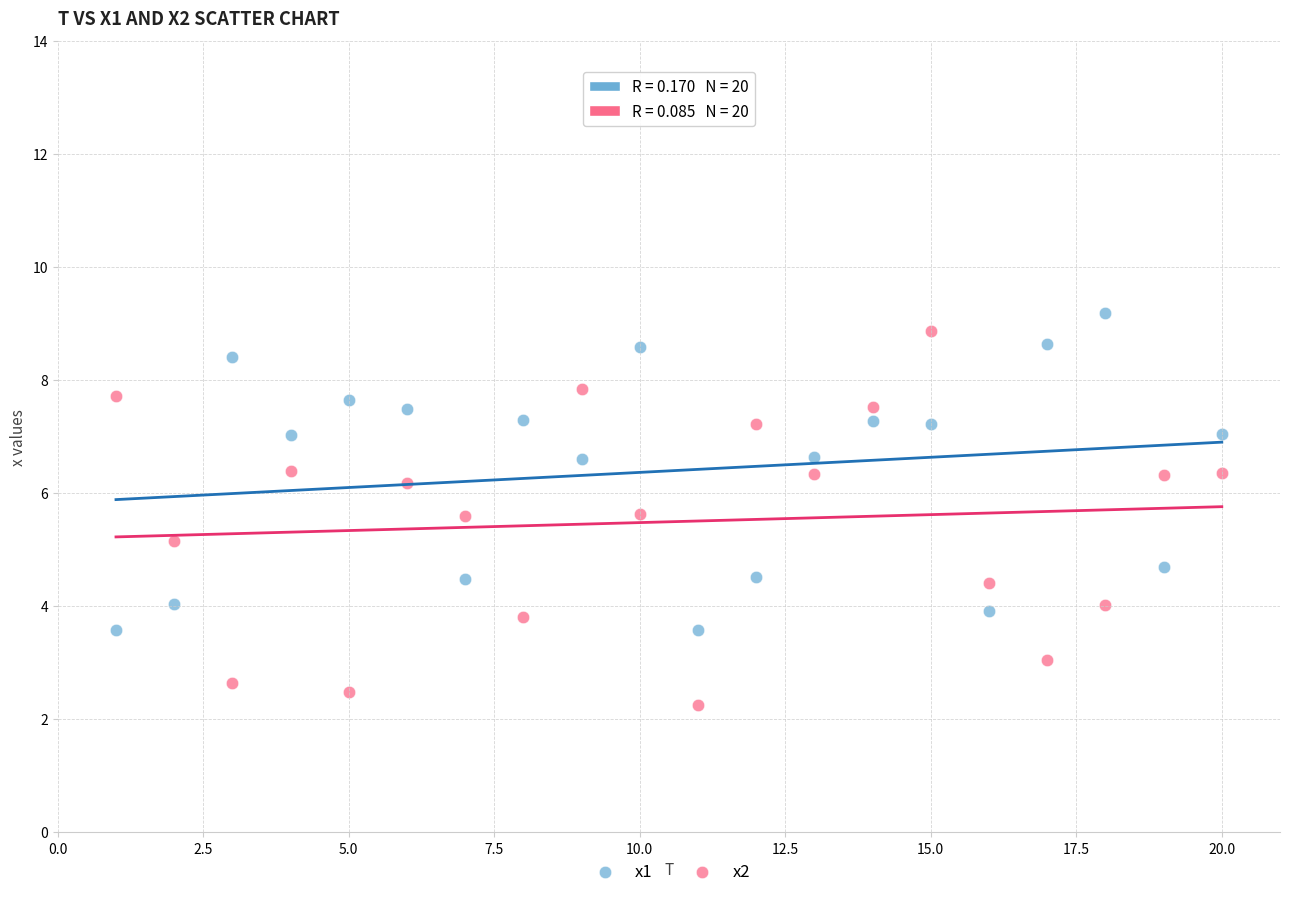

Which series reaches the maximum Y coordinate?

x1